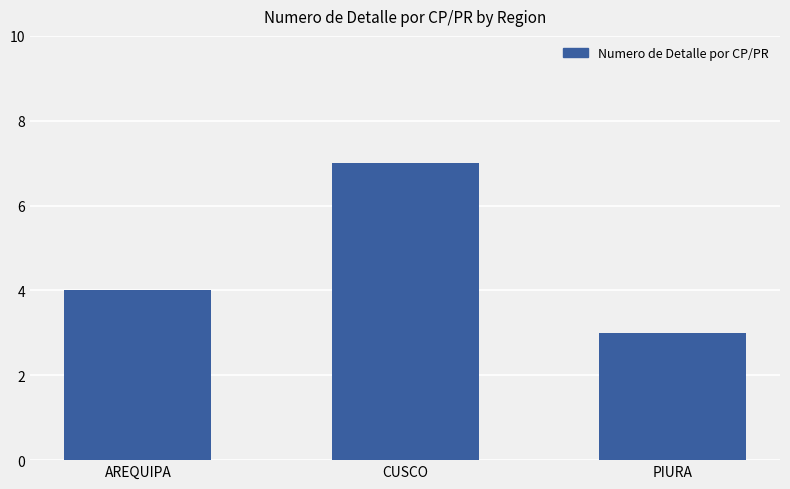

True or false: the data shows 2 at AREQUIPA.

False